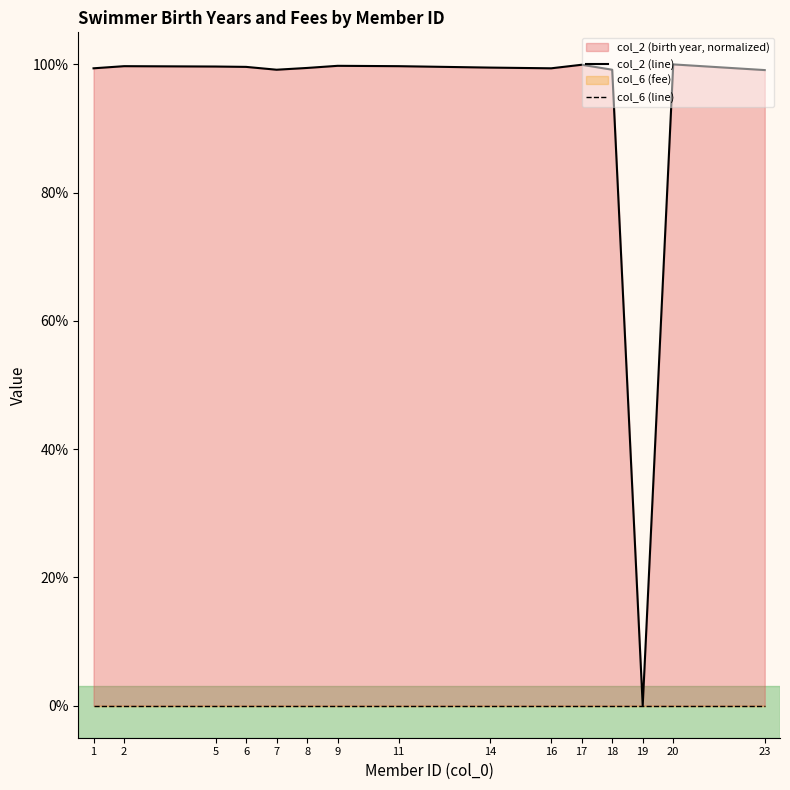

At which category does the data reach its first local valley?

7